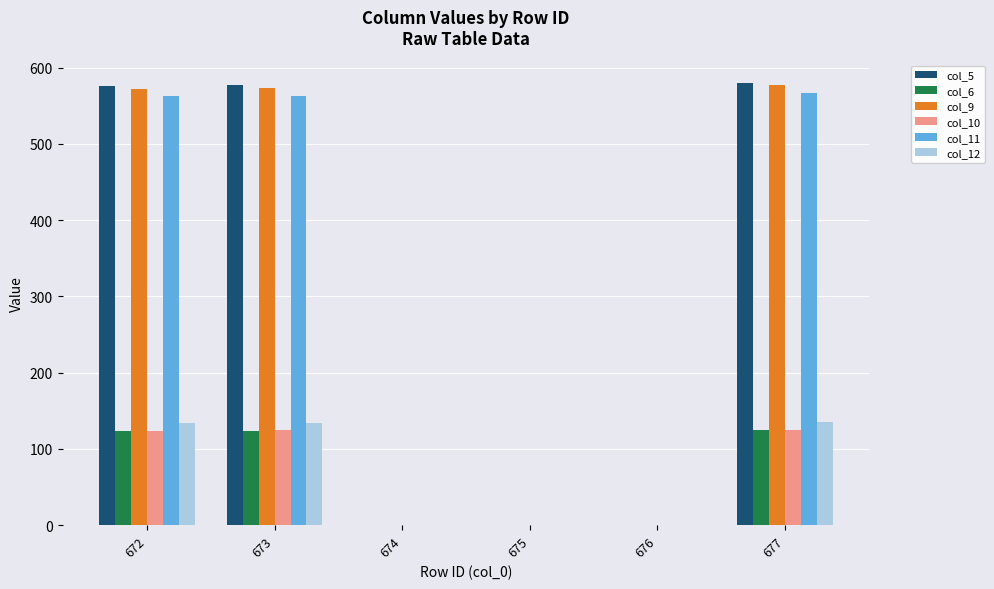

What is the average value of the col_11 series?

282.1